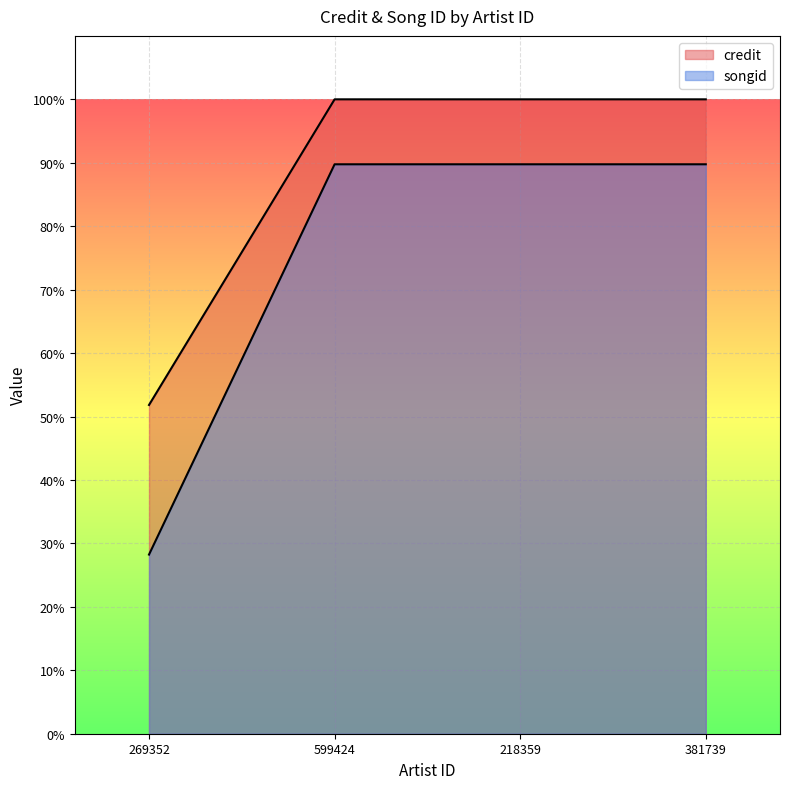

The value of credit at 381739 is 100.0. True or false?

True